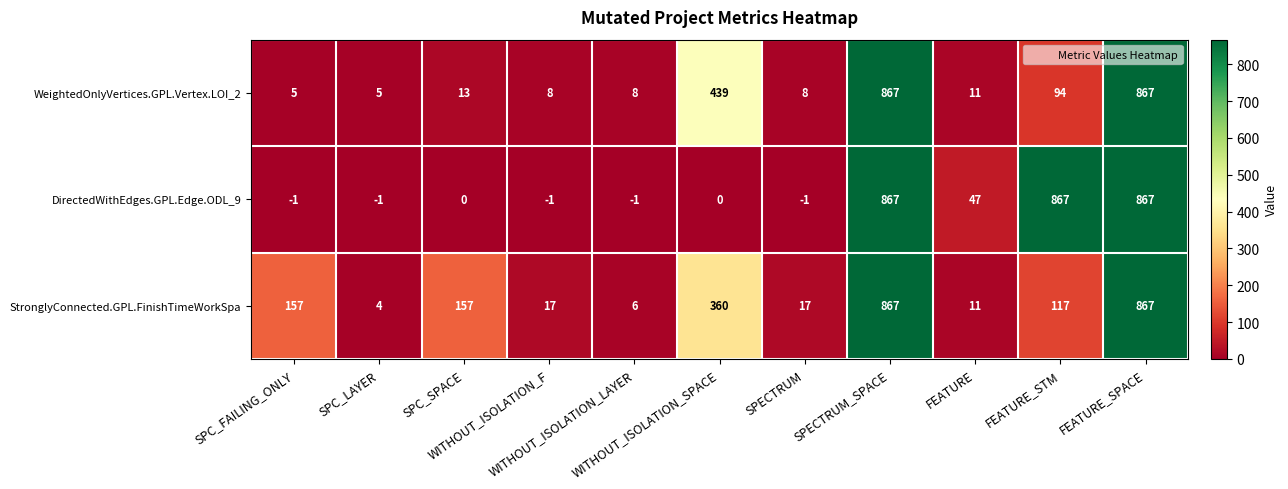

What is the maximum value shown in the chart?

867